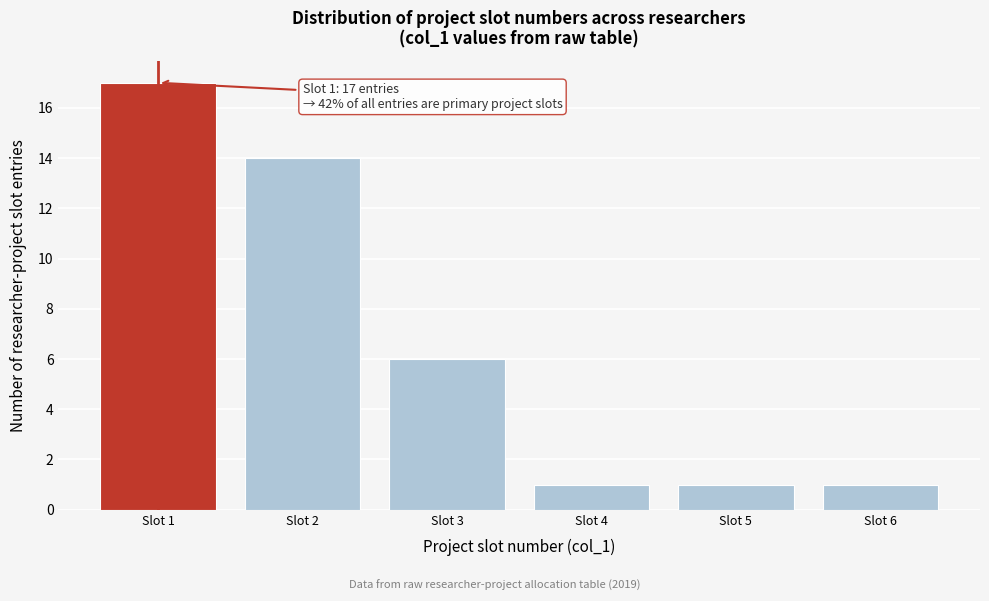

Which range on the x-axis has the tallest bar?

0.5 to 1.5